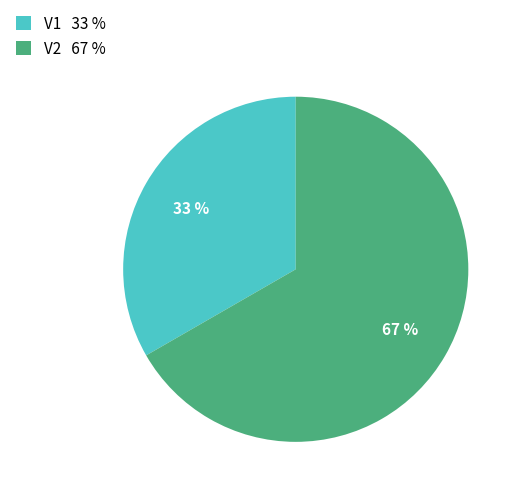

What percentage is the V1 slice, to the nearest percent?

33%